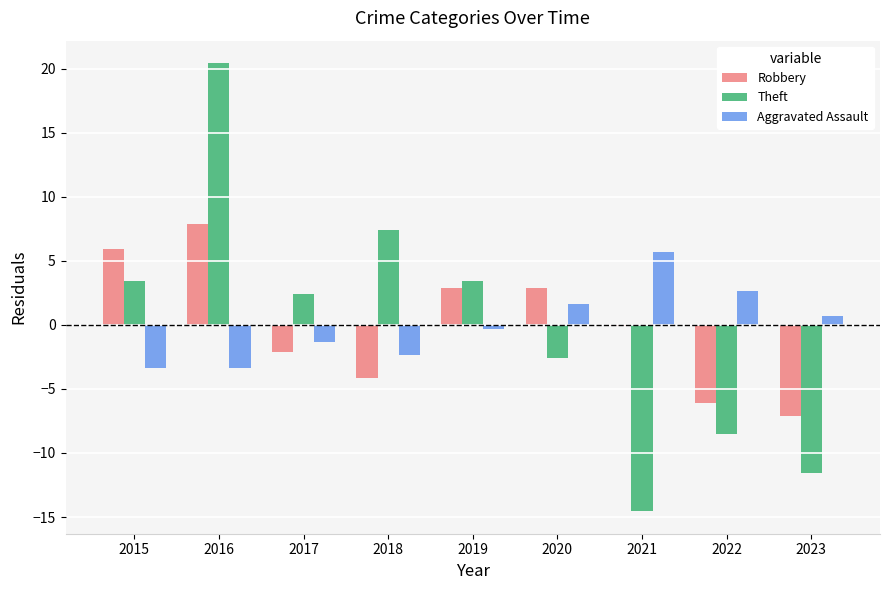

At which label does Theft reach its peak?

2016